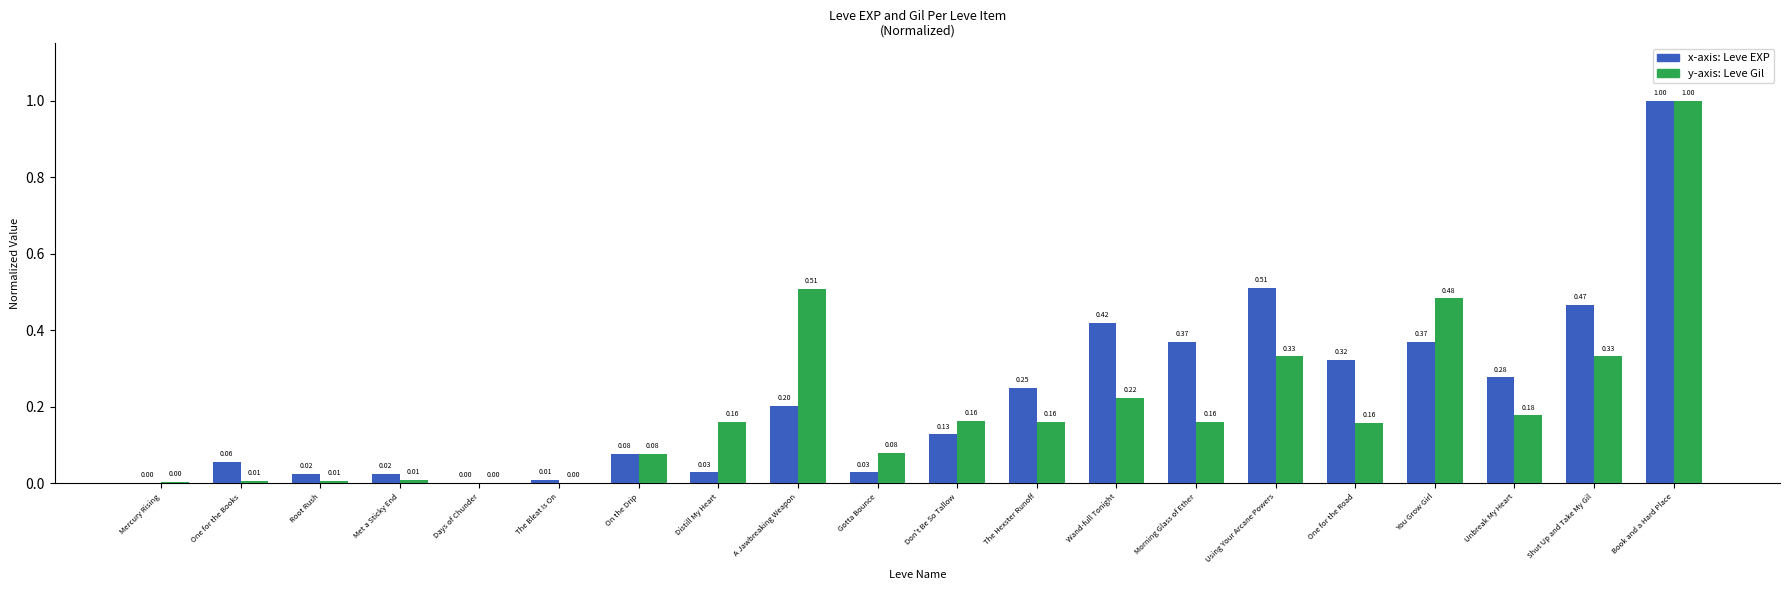

At which category is the sum across all series the highest?

Book and a Hard Place